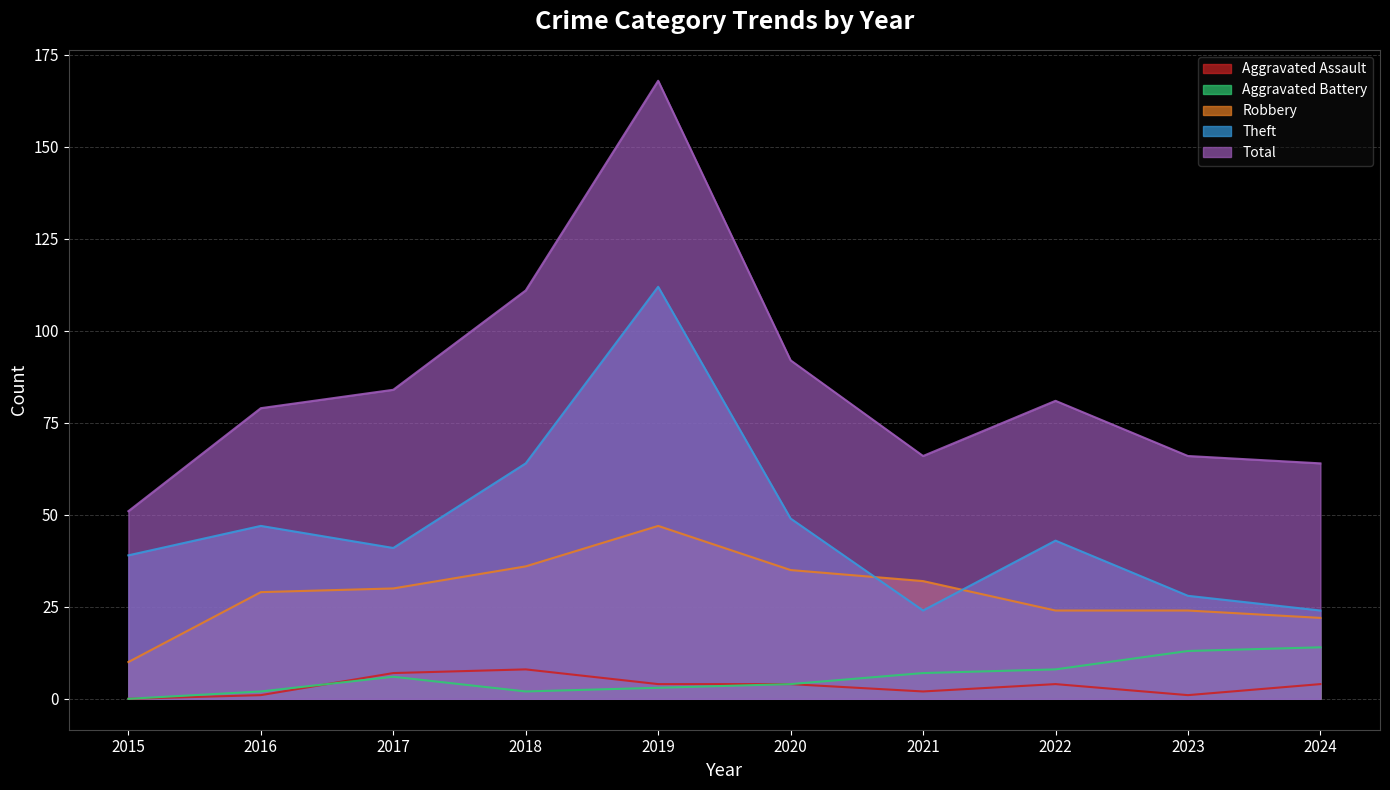

Reading right to left, what are all the values shown in this chart?

Aggravated Assault: 2024=4	2023=1	2022=4	2021=2	2020=4	2019=4	2018=8	2017=7	2016=1	2015=0
Aggravated Battery: 2024=14	2023=13	2022=8	2021=7	2020=4	2019=3	2018=2	2017=6	2016=2	2015=0
Robbery: 2024=22	2023=24	2022=24	2021=32	2020=35	2019=47	2018=36	2017=30	2016=29	2015=10
Theft: 2024=24	2023=28	2022=43	2021=24	2020=49	2019=112	2018=64	2017=41	2016=47	2015=39
Total: 2024=64	2023=66	2022=81	2021=66	2020=92	2019=168	2018=111	2017=84	2016=79	2015=51